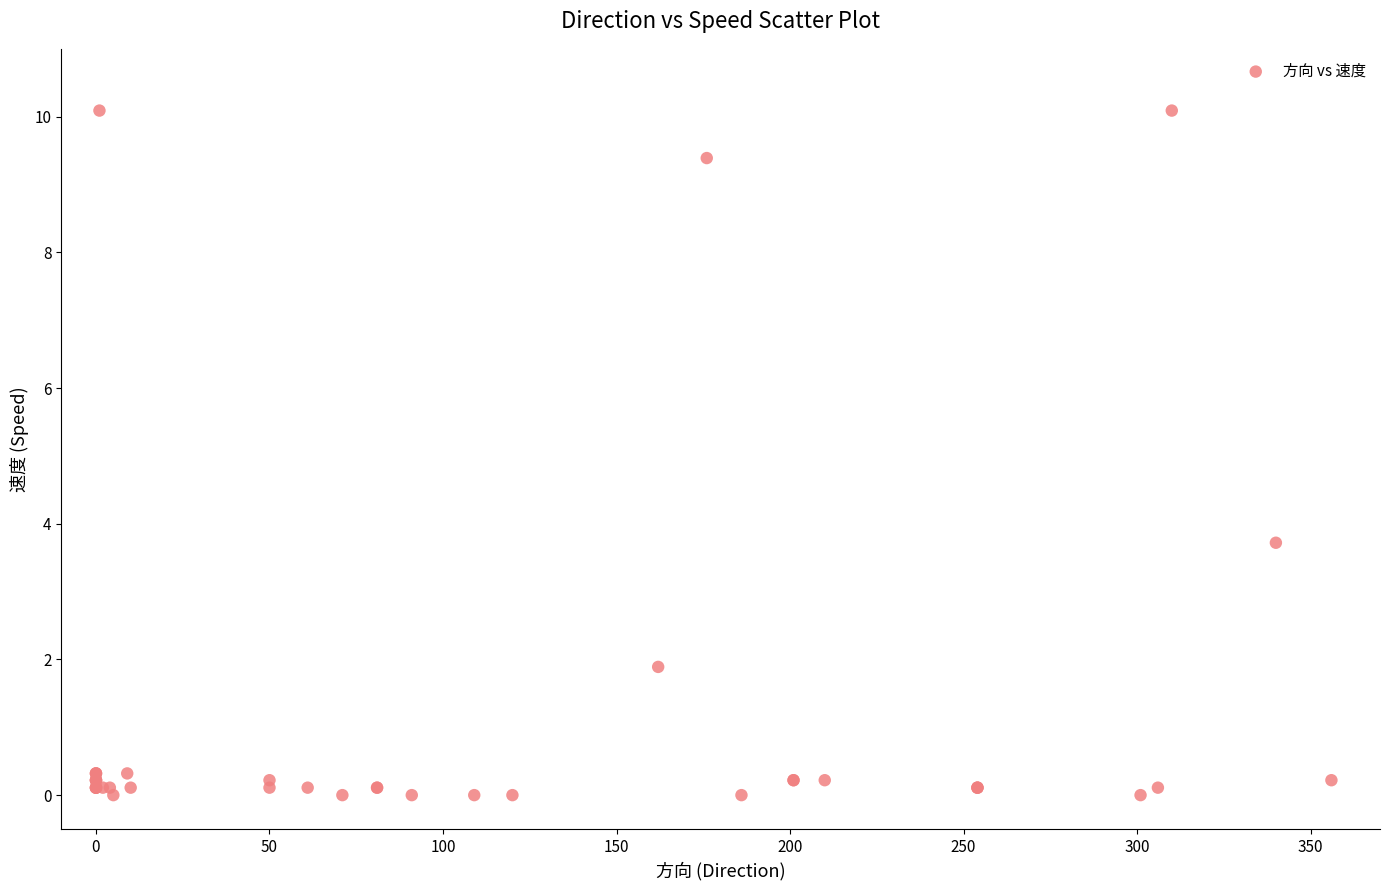

What Y value in the scatter plot is closest to 5?

3.7